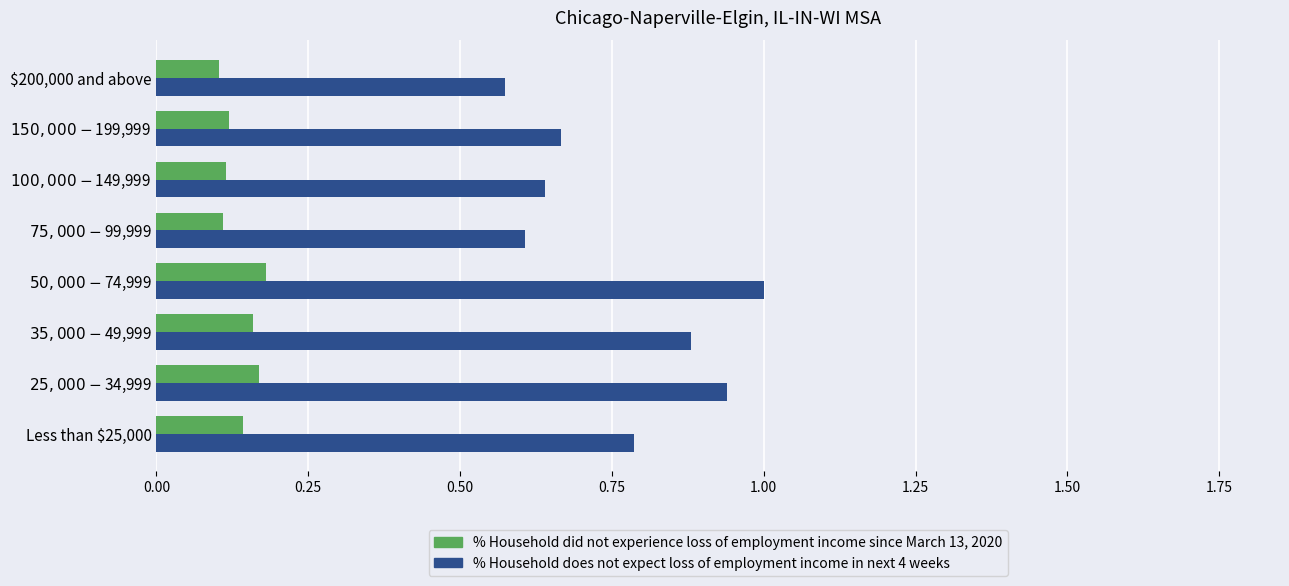

Which series has the largest total across all categories?

% Household does not expect loss of employment income in next 4 weeks